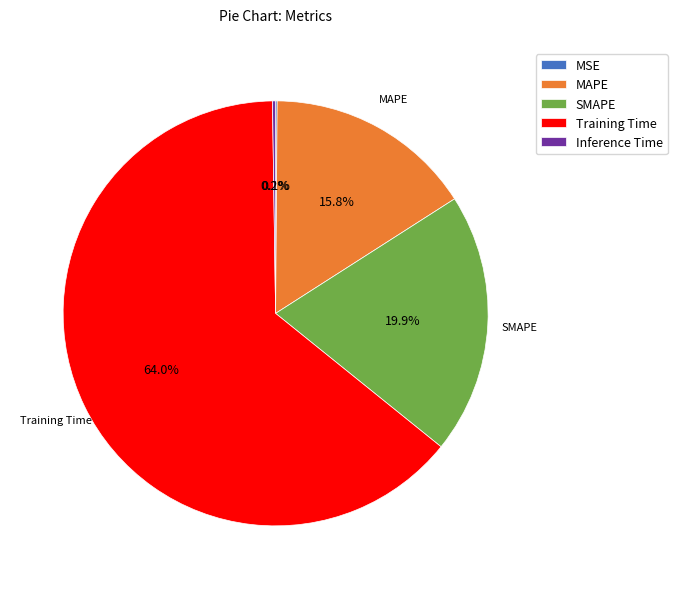

Do MAPE and Training Time together represent more than half of the pie?

Yes